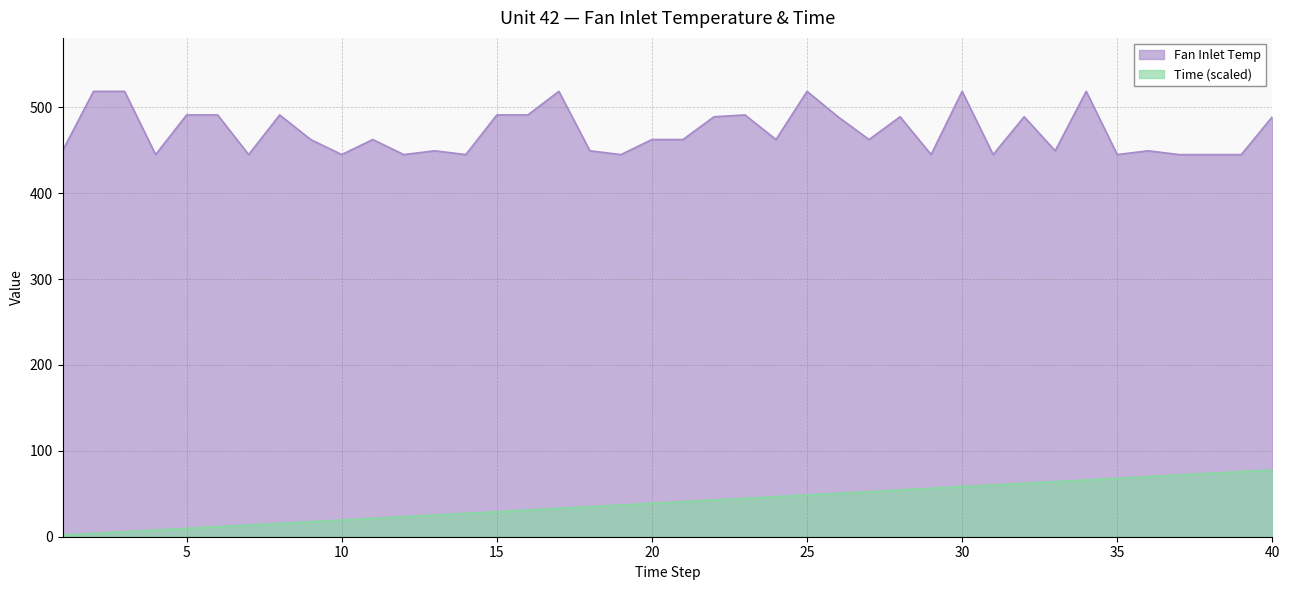

Where is Fan Inlet Temp nearest to the value 481?

22